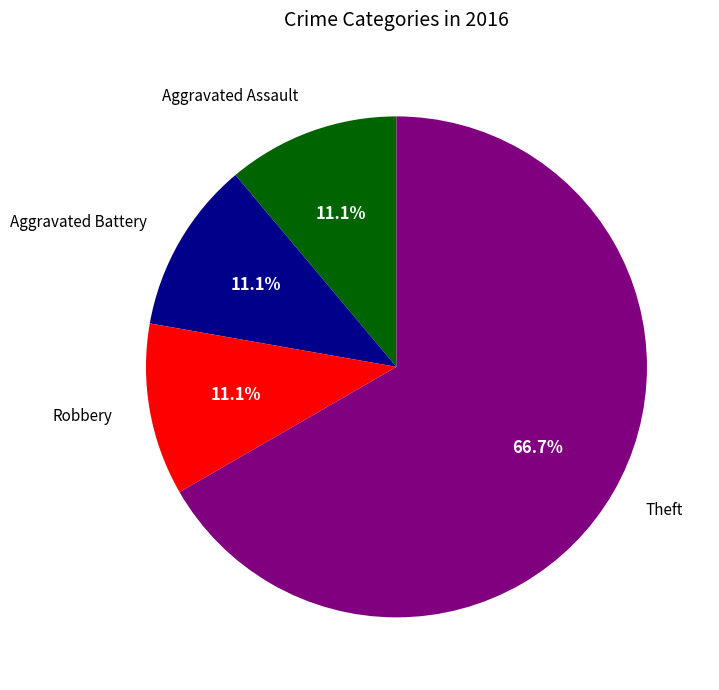

To the nearest percent, what is the average slice percentage?

25%